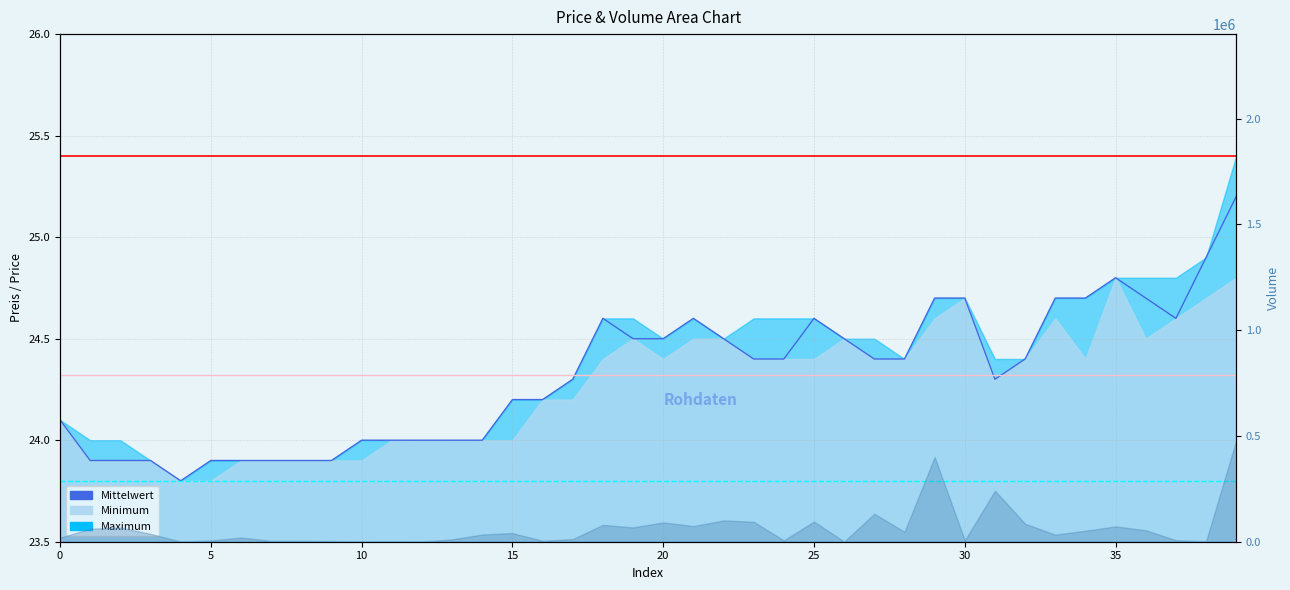

What is the value of the 30th point from the left?

24.7